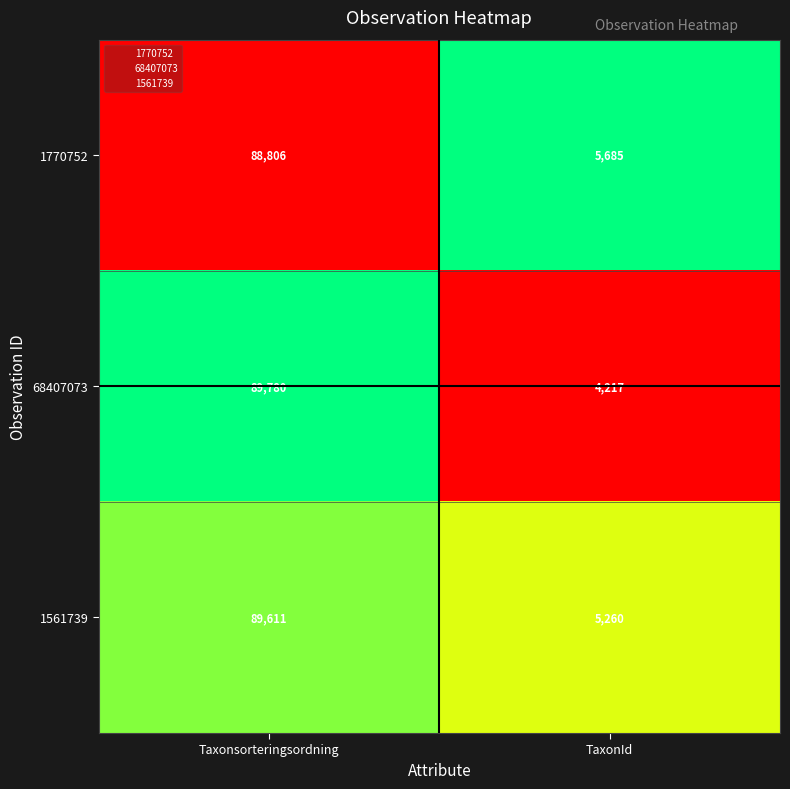

The value of 68407073 at Taxonsorteringsordning is 30197. True or false?

False